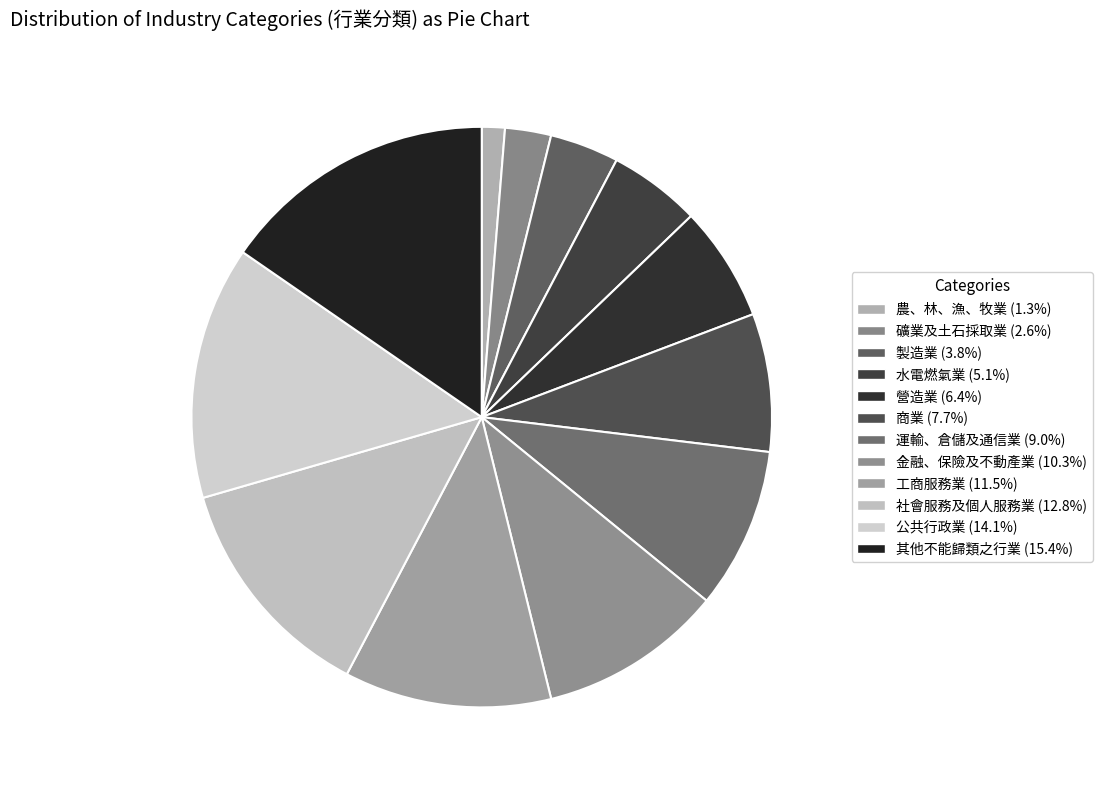

True or false: 公共行政業 accounts for 14% of the total.

True